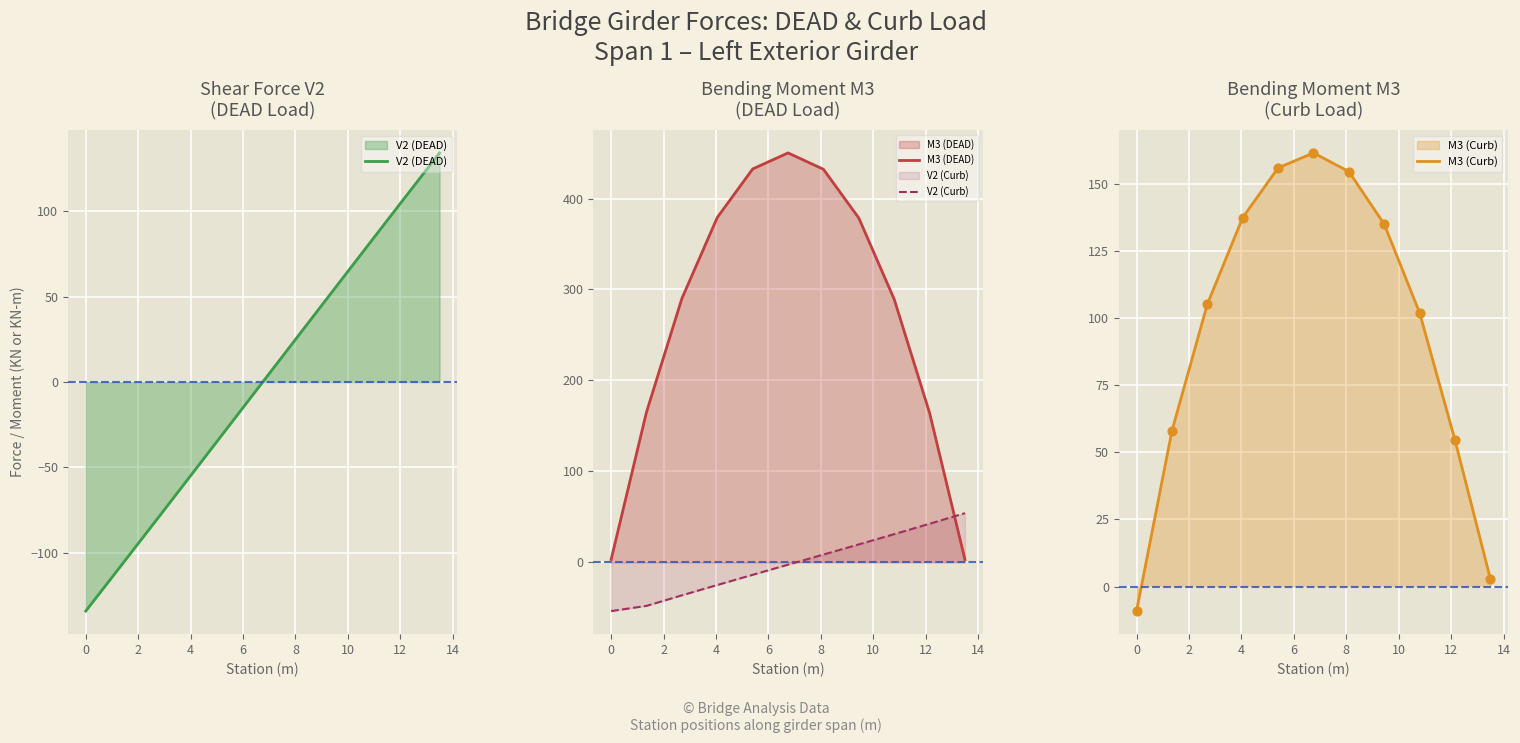

Which series contains the lowest Y value?

V2 (DEAD)